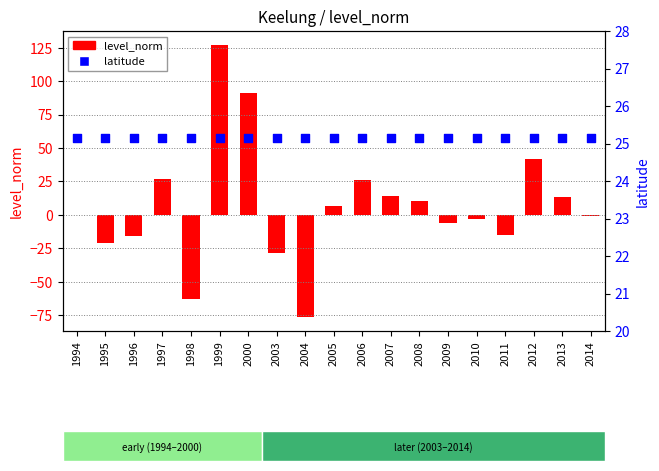

Which series has the largest total across all categories?

latitude